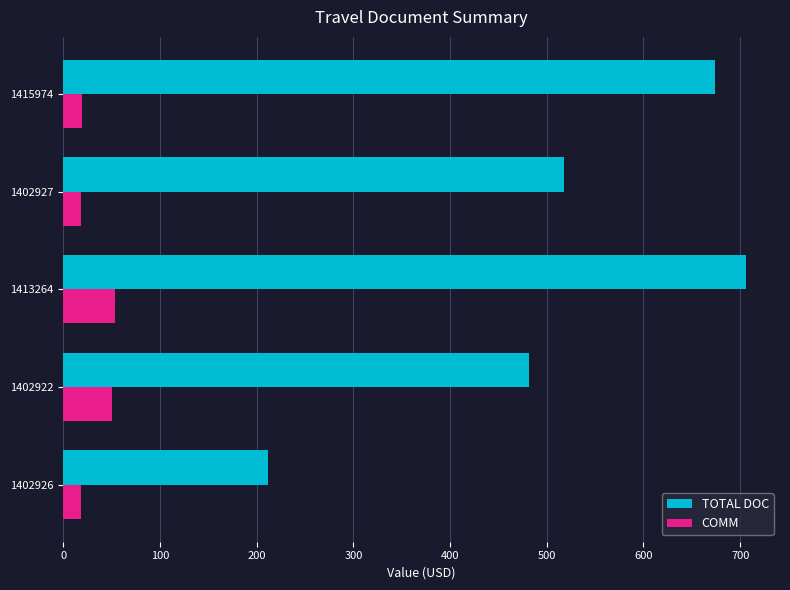

What value does the TOTAL DOC series have at 1402922?

482.0